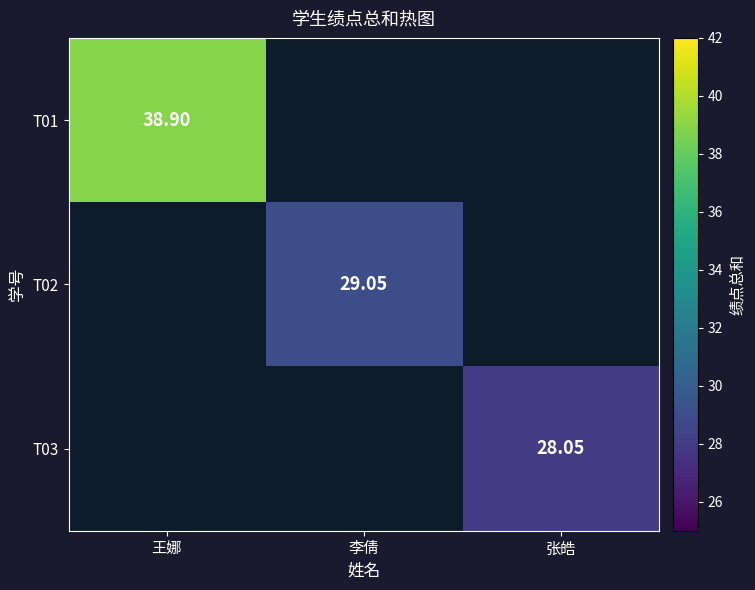

How many positive values does the T01 series have?

1